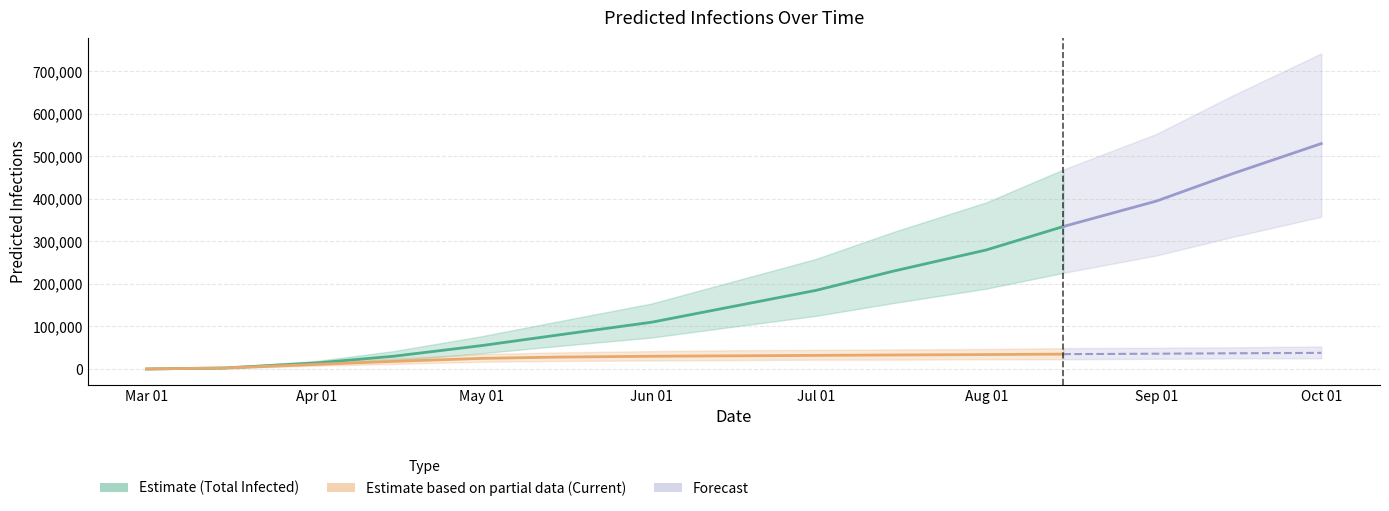

What is the value of the predicted_total_infected_mean point at the 5th from the left?

55000